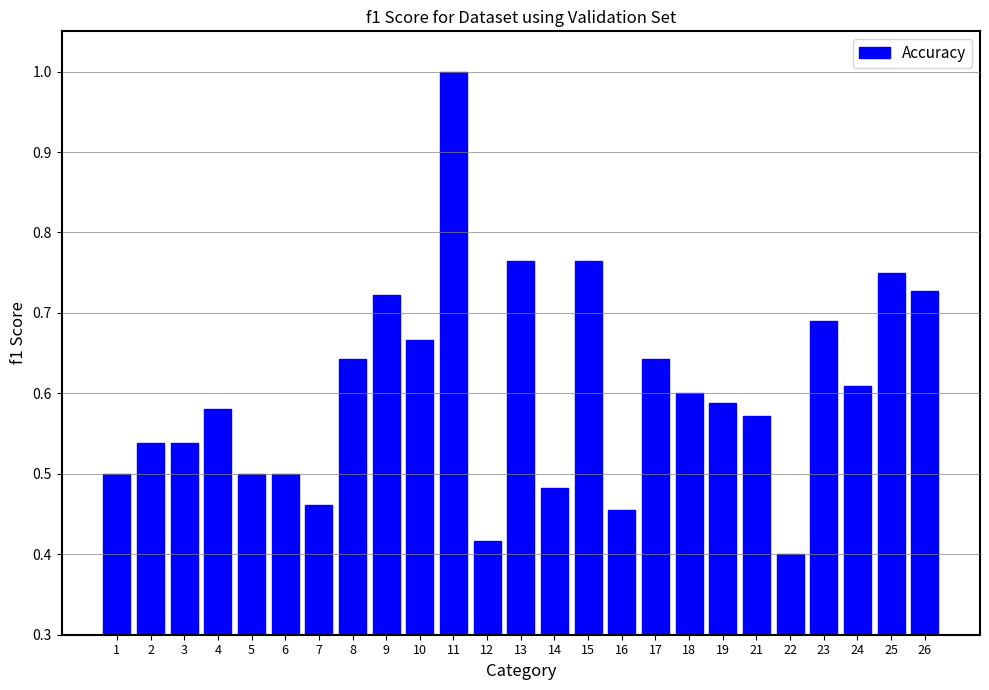

At which category does the chart reach its peak across all series?

11